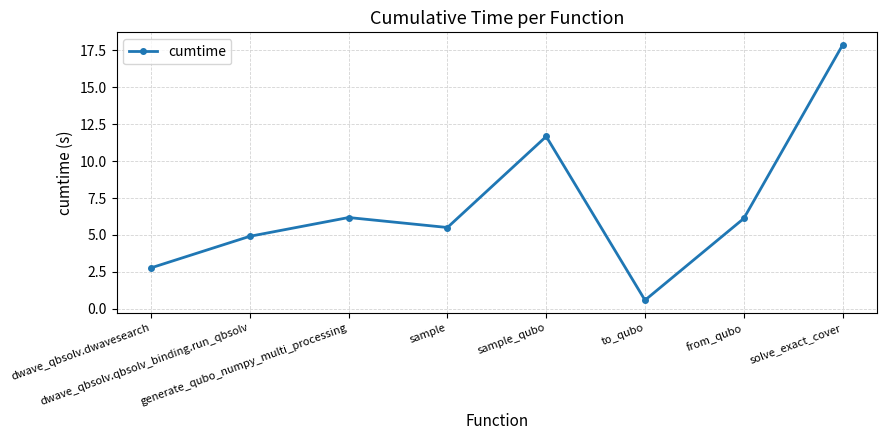

The value at from_qubo is 6.1. True or false?

True